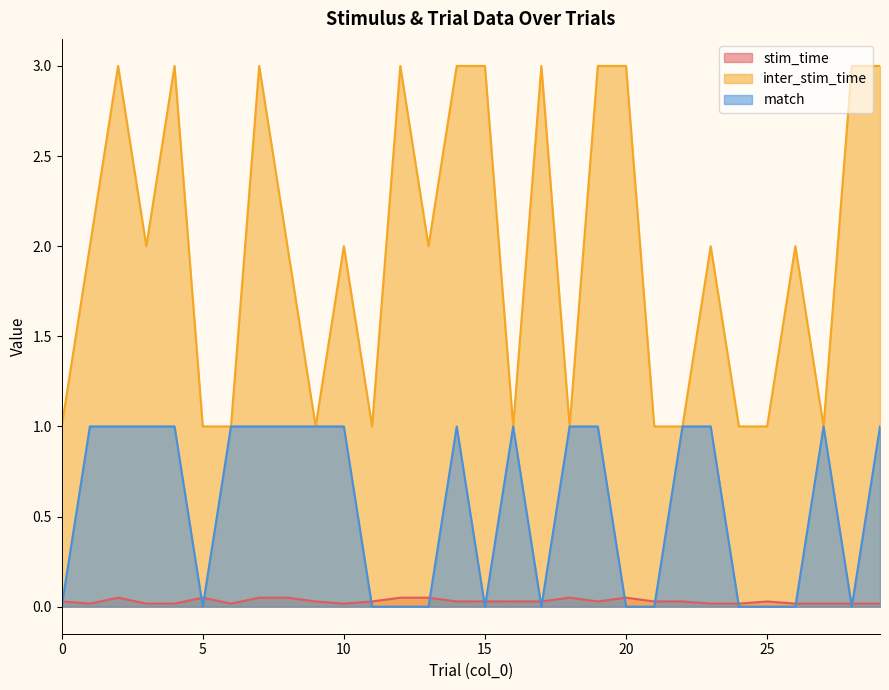

Count the match values in the range 0 to 1.

30